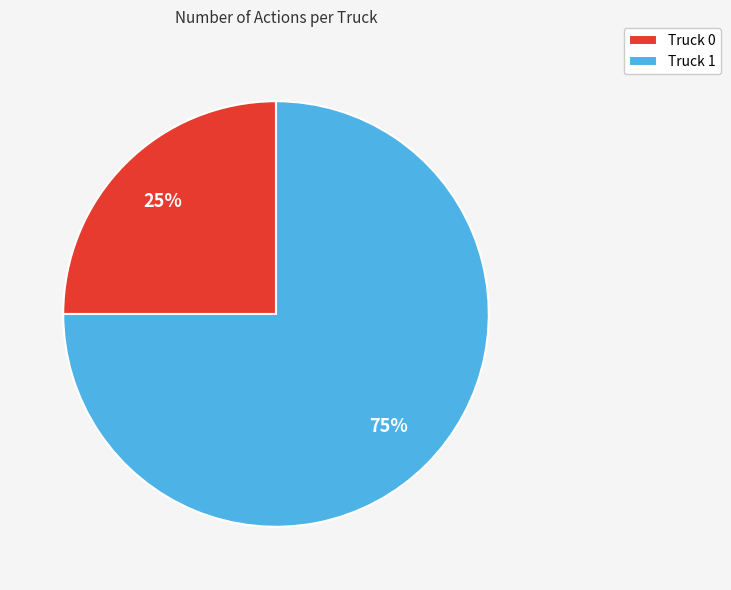

Rank the categories by value from lowest to highest.

Truck 0, Truck 1